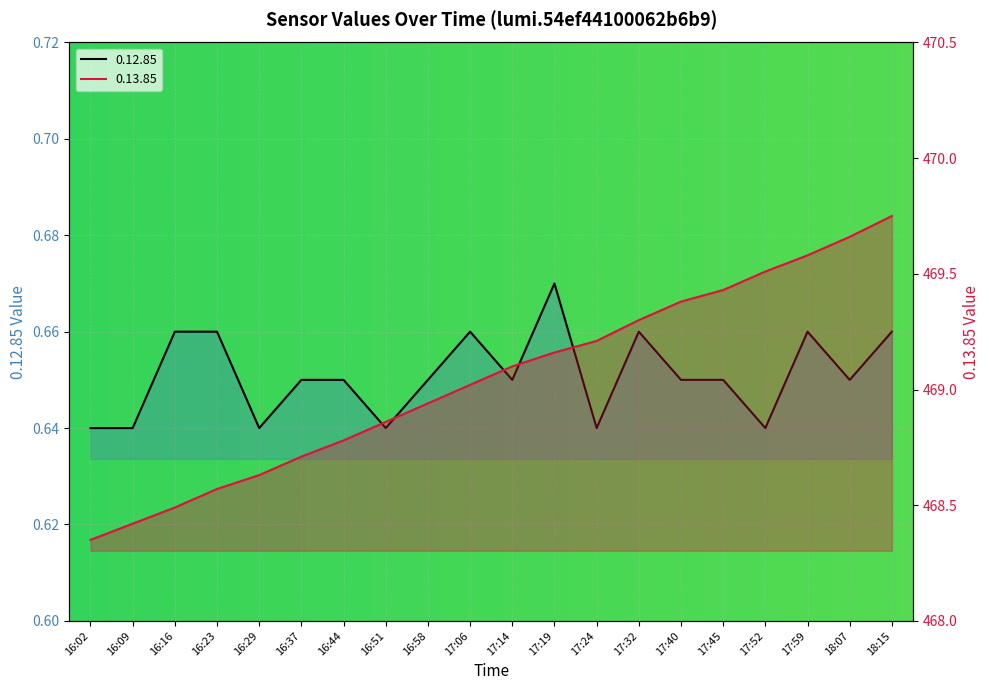

The 0.12.85 series shows 1.1 at 17:14. True or false?

False